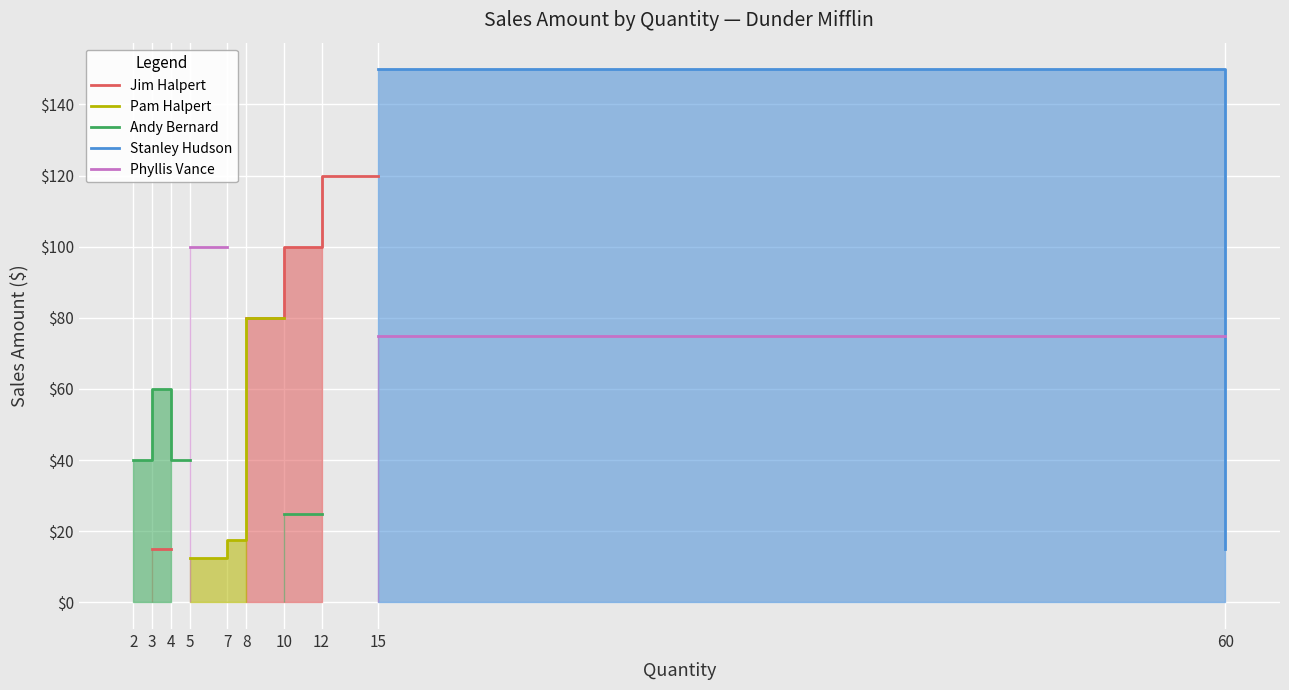

How many lines are shown in the chart?

5